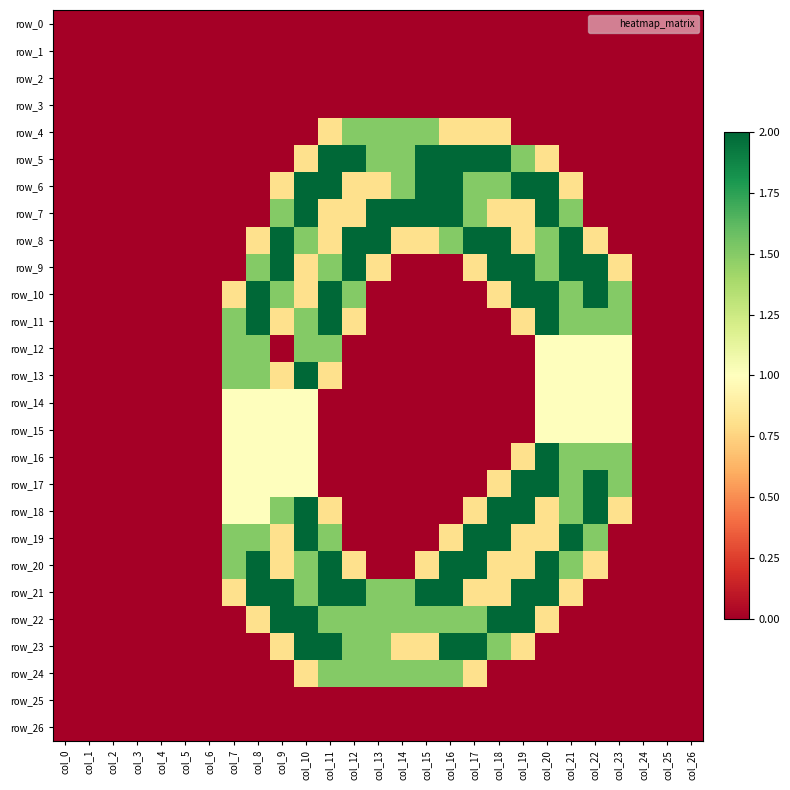

At which label does row_3 reach its minimum?

col_0